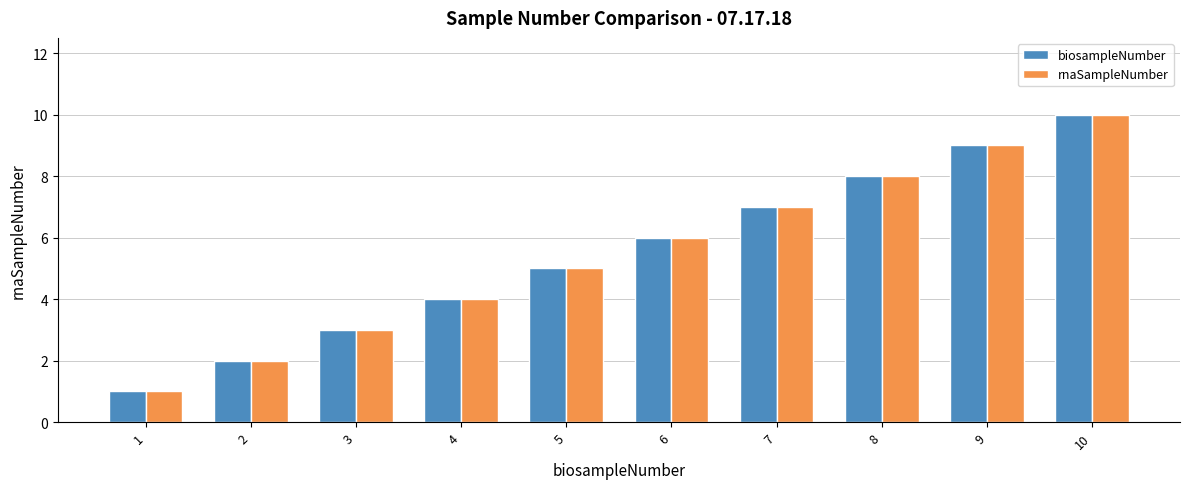

Is it true that biosampleNumber equals 14 at 8?

False